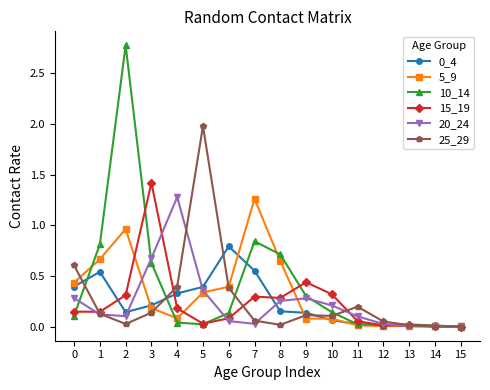

The value of 20_24 at 15 is 0.0. True or false?

True